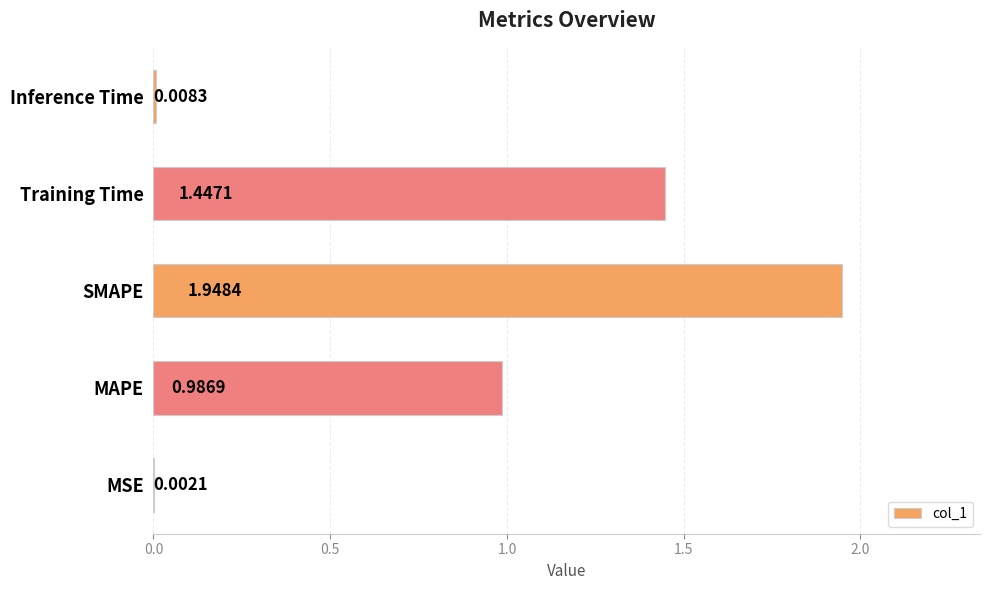

Where is the data nearest to the value 0?

MSE